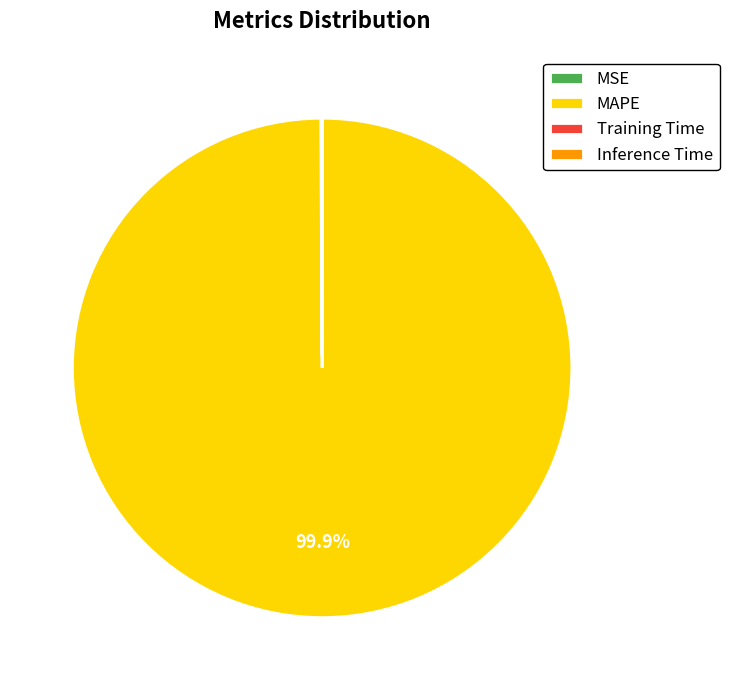

What is the largest slice in the pie chart?

MAPE